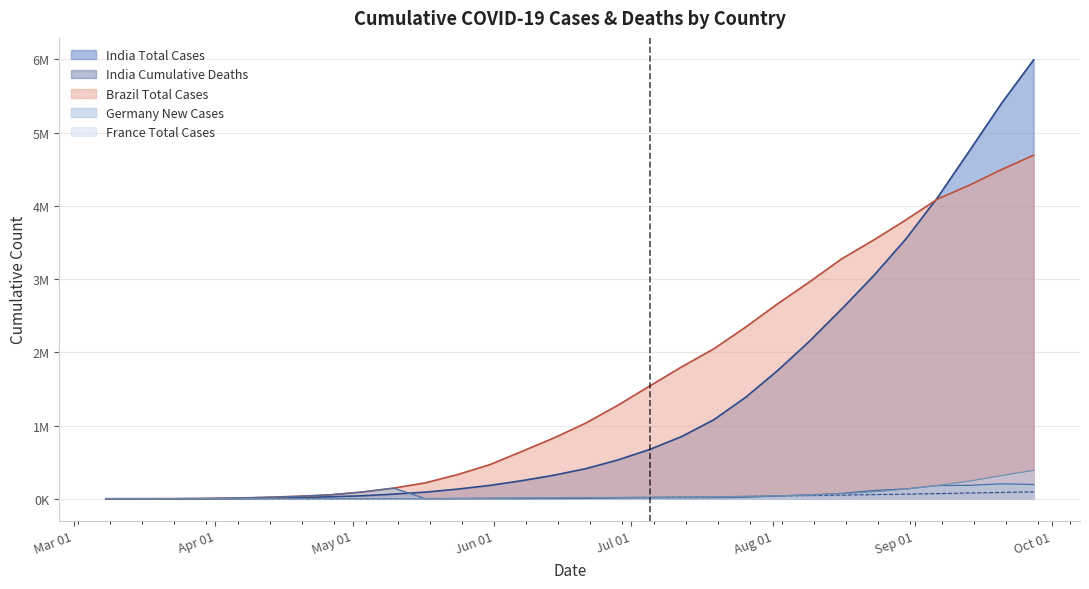

Where is the first local minimum for Germany Total Cases?

2020-05-17